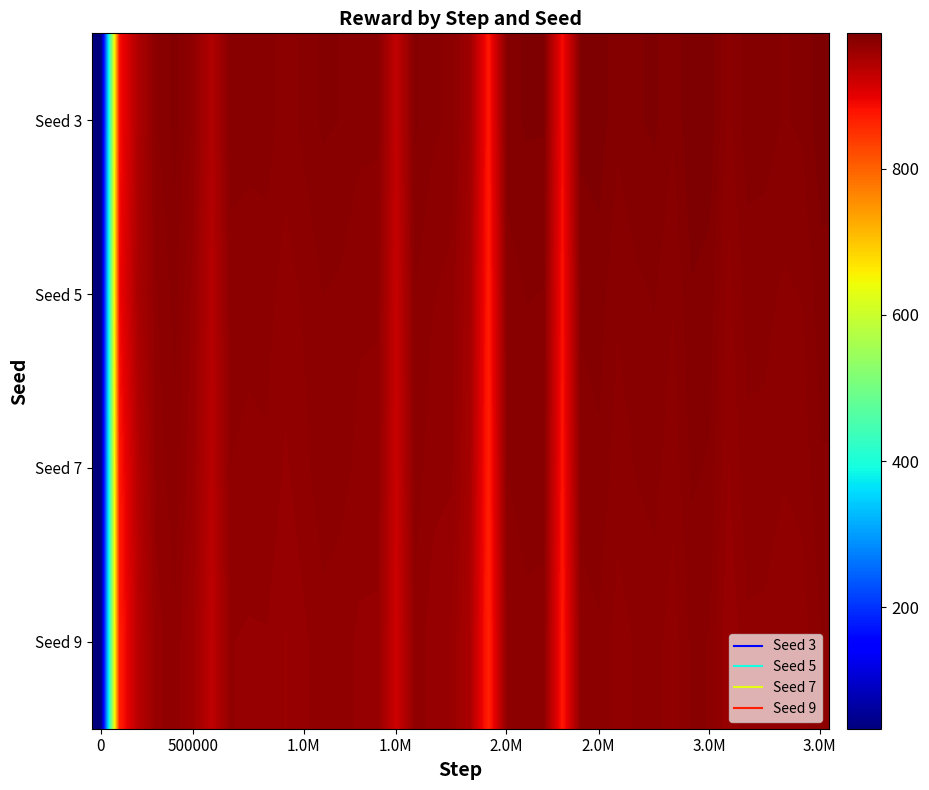

Reading left to right, transcribe all the data shown in this chart.

Seed 3: 33.9	883.3	945.4	974.1	979.5	969.9	942.2	976.8	976.0	976.2	972.3	975.6	978.6	977.9	975.5	975.2	929.5	978.7	975.1	973.5	958.1	875.6	980.1	982.2	982.1	885.9	982.9	983.9	979.0	981.3	982.4	978.6	985.4	984.2	973.3	980.0	979.7	977.7	978.6	984.2
Seed 5: 34.2	891.2	950.1	970.3	975.8	965.4	938.7	972.1	971.5	972.0	968.8	971.2	974.3	973.6	971.2	971.0	925.3	974.4	970.8	969.2	954.0	871.4	976.0	978.1	977.9	881.7	978.8	979.8	974.9	977.2	978.3	974.5	981.3	980.1	969.2	975.9	975.6	973.6	974.5	980.1
Seed 7: 35.1	875.6	940.2	968.5	973.2	963.1	936.4	970.5	969.8	970.0	966.2	969.5	972.7	971.9	969.5	969.3	923.0	972.7	968.2	967.5	951.4	869.1	974.3	976.4	976.2	879.4	976.1	977.2	972.3	974.6	975.7	972.0	978.7	977.5	966.7	973.2	973.0	971.0	972.0	977.6
Seed 9: 36.0	870.1	935.8	965.0	969.8	959.7	932.0	967.0	966.3	966.5	962.8	966.0	969.2	968.4	966.0	965.8	919.6	969.2	964.7	963.1	947.9	865.7	970.8	973.0	972.7	876.0	972.6	973.7	968.8	971.1	972.2	968.5	975.2	974.0	963.2	969.7	969.5	967.5	968.5	974.1